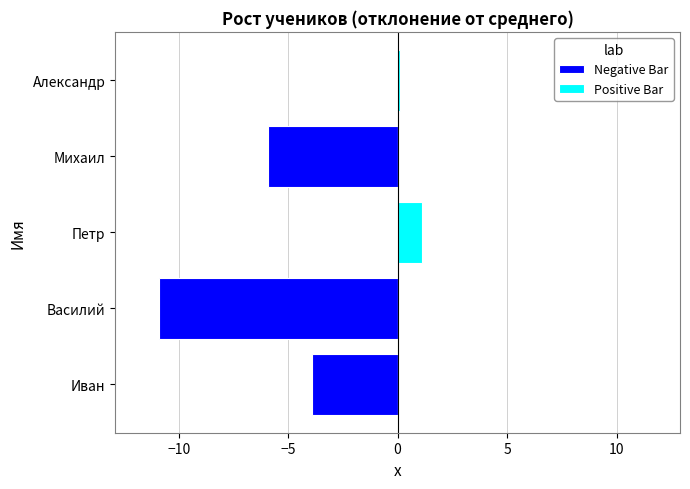

Rank the series at Василий from highest to lowest value.

Positive Bar, Negative Bar